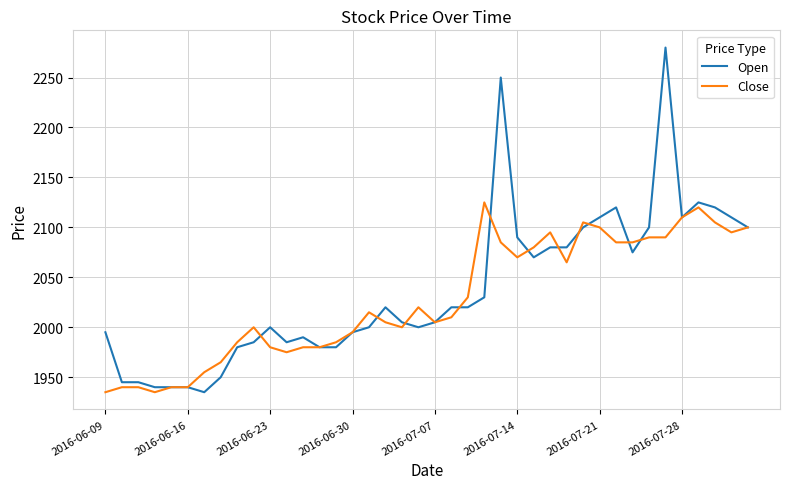

Which series has the widest spread of values?

Open